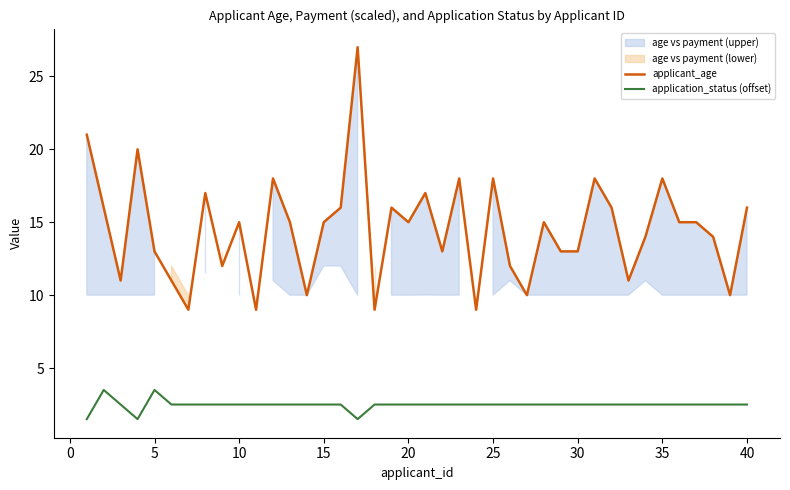

The applicant_age series shows 7.2 at 15. True or false?

False